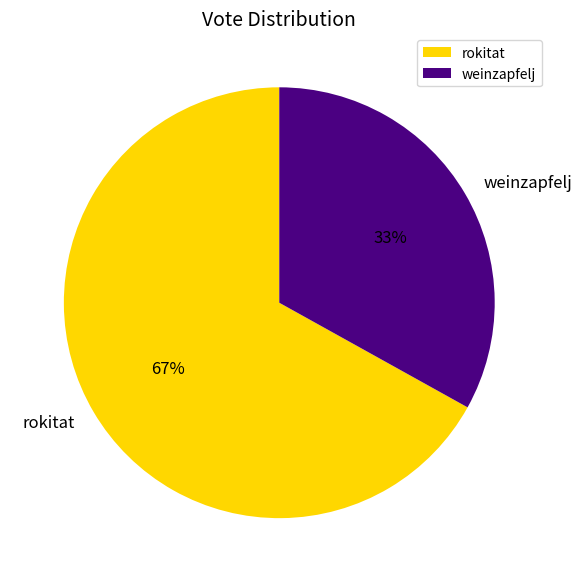

The weinzapfelj slice represents 19% of the pie. True or false?

False